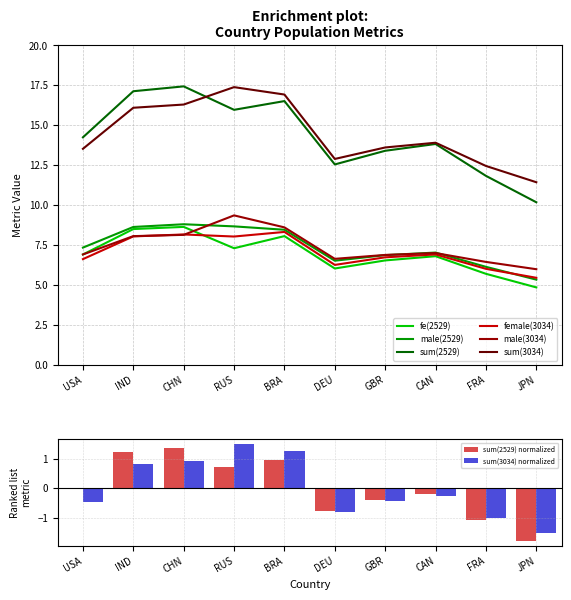

Reading left to right, what are all the values shown in this chart?

fe(2529): 6.9	8.5	8.6	7.3	8.1	6.0	6.5	6.8	5.7	4.8
male(2529): 7.3	8.6	8.8	8.7	8.5	6.5	6.9	7.0	6.1	5.3
sum(2529): 14.2	17.1	17.4	16.0	16.5	12.5	13.4	13.8	11.8	10.2
female(3034): 6.6	8.0	8.2	8.0	8.3	6.3	6.7	6.9	6.0	5.4
male(3034): 6.9	8.1	8.1	9.4	8.6	6.6	6.9	7.0	6.4	6.0
sum(3034): 13.5	16.1	16.3	17.4	16.9	12.9	13.6	13.9	12.4	11.4